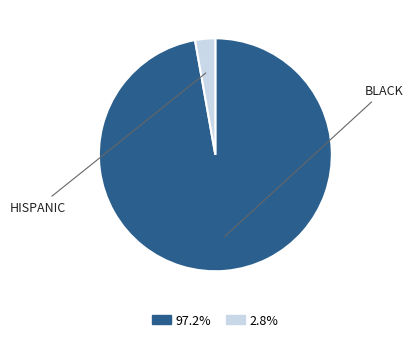

Is there any slice that represents more than half of the pie?

Yes